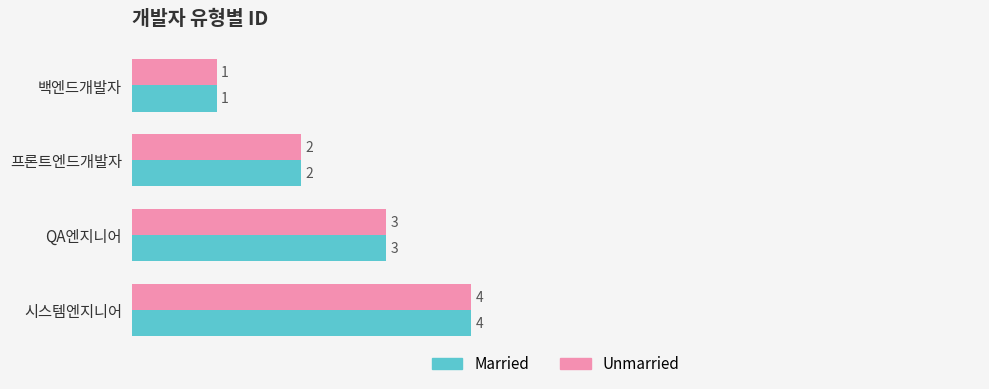

What are all the series names shown in the legend?

Married, Unmarried